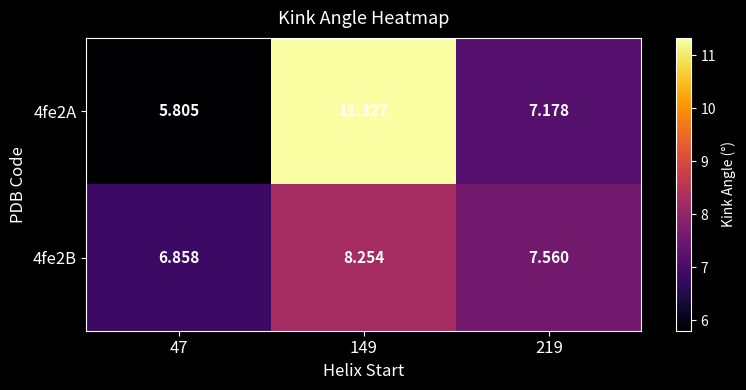

At how many categories does at least one series exceed 7?

2